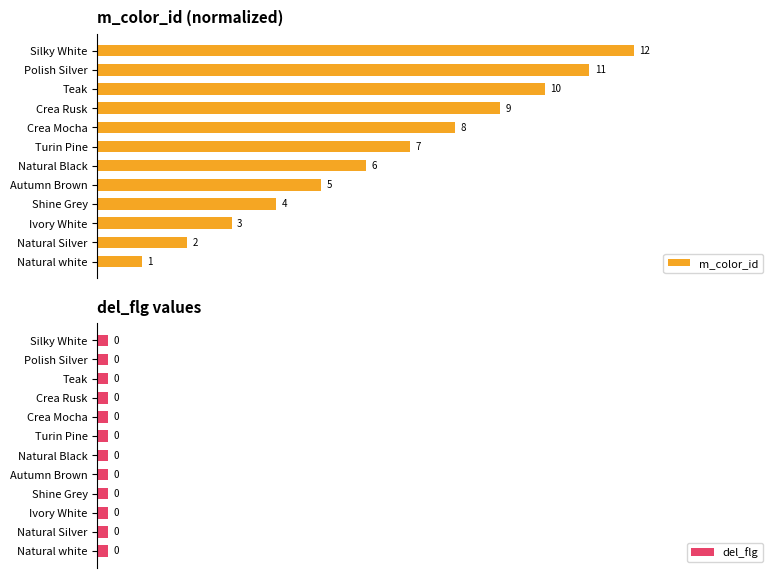

The del_flg series shows 0.3 at 11. True or false?

False